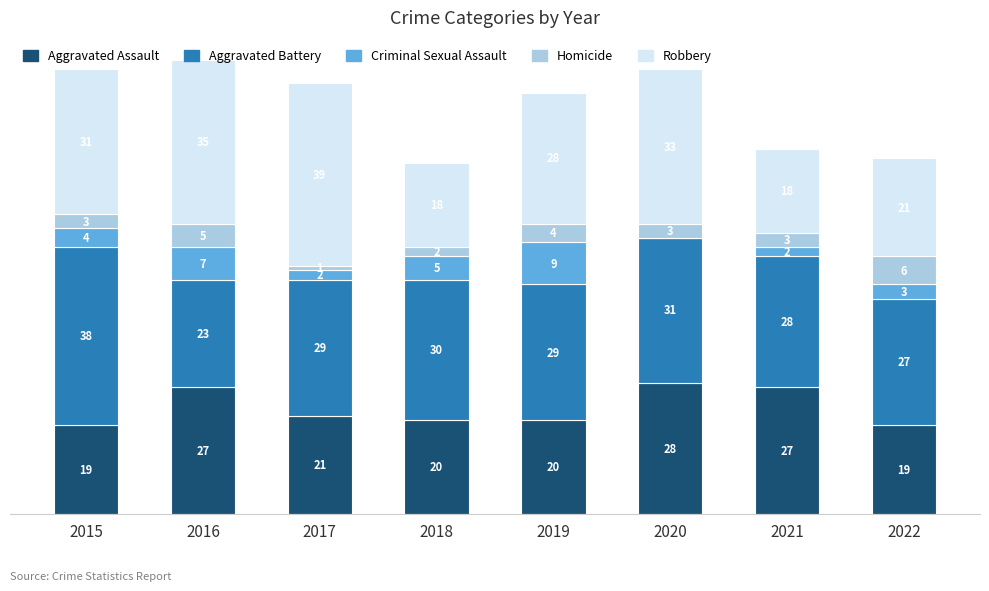

True or false: Homicide has a value of 3 at 2015.

True